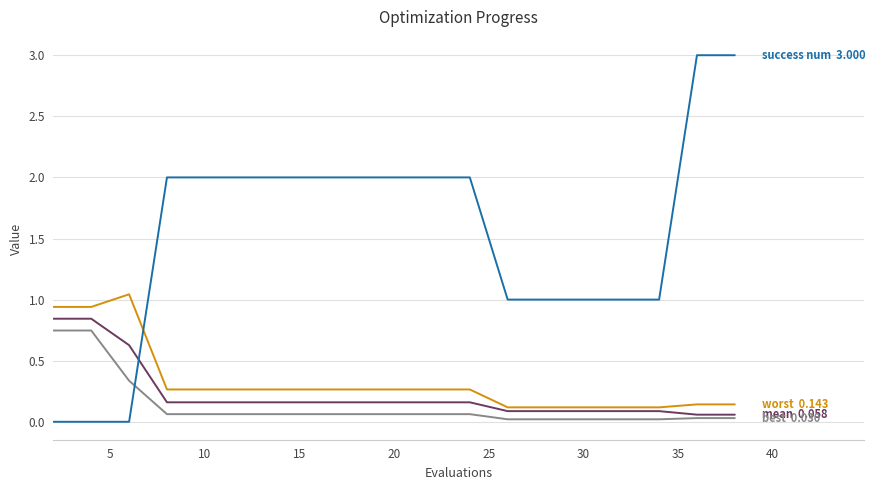

What is the greatest value displayed?

3.0